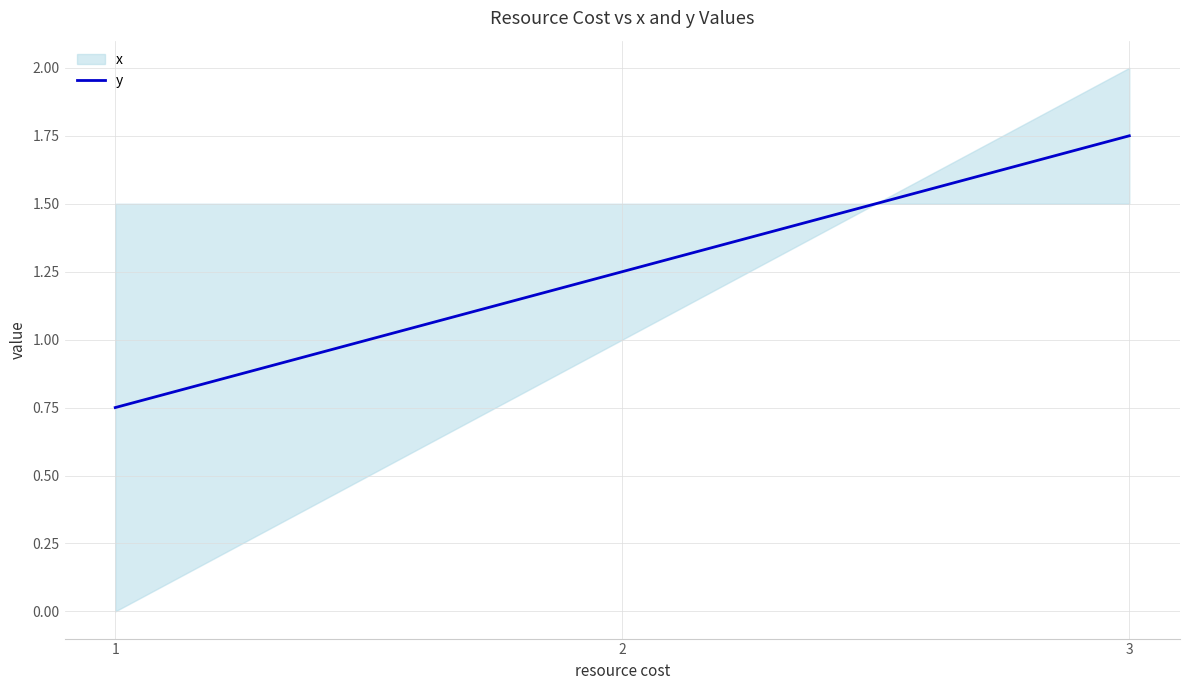

What value does the data have at 1?

0.8